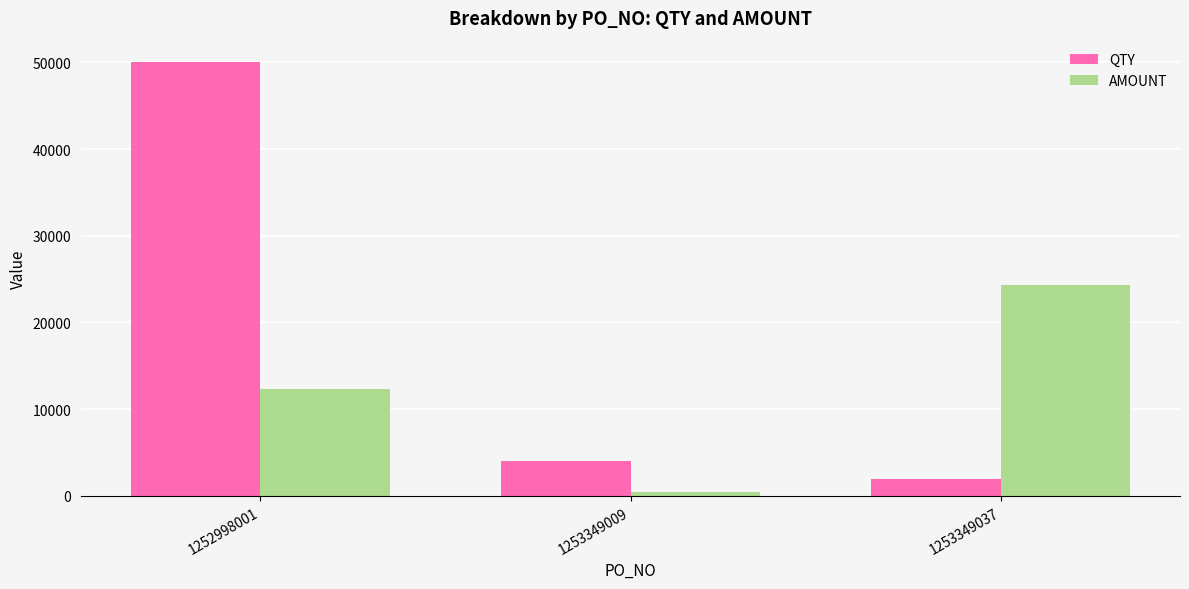

The value of AMOUNT at 1253349037 is 9746.0. True or false?

False